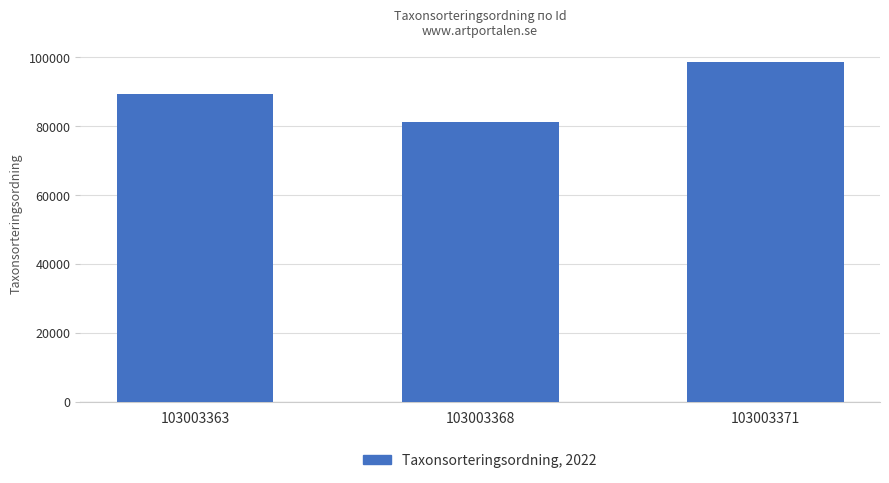

Reading left to right, what are all the values shown in this chart?

89406	81236	98493